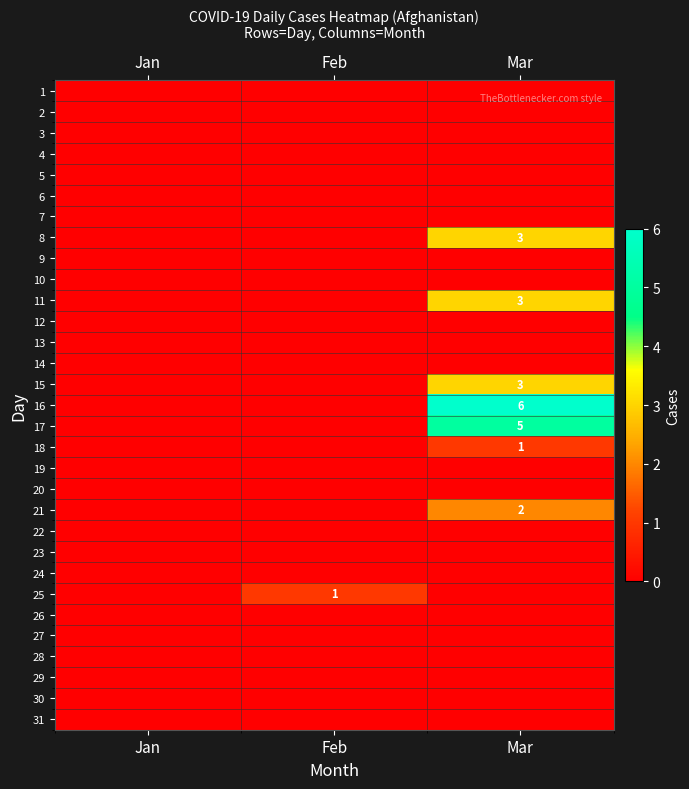

The 25 series shows 1 at Feb. True or false?

True